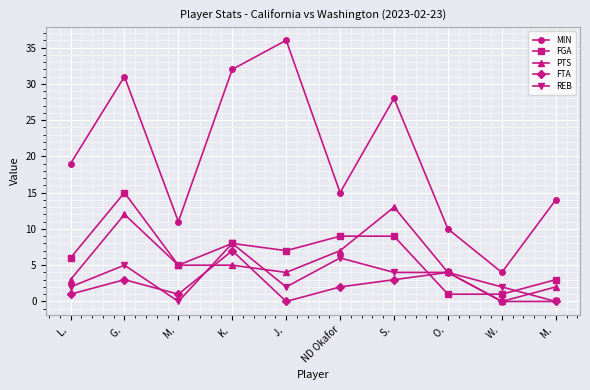

How many lines are shown in the chart?

5